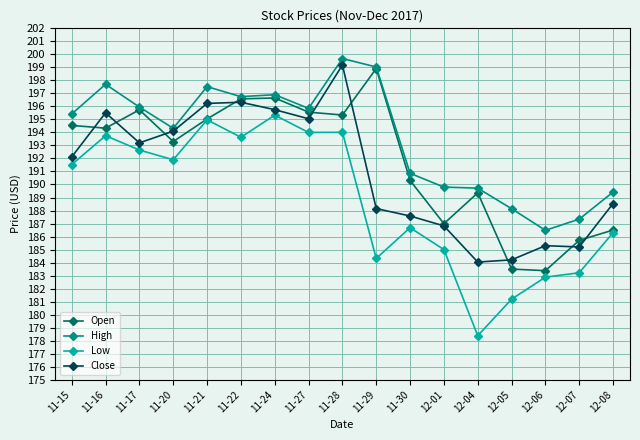

Where is the first local maximum for Close?

11-16